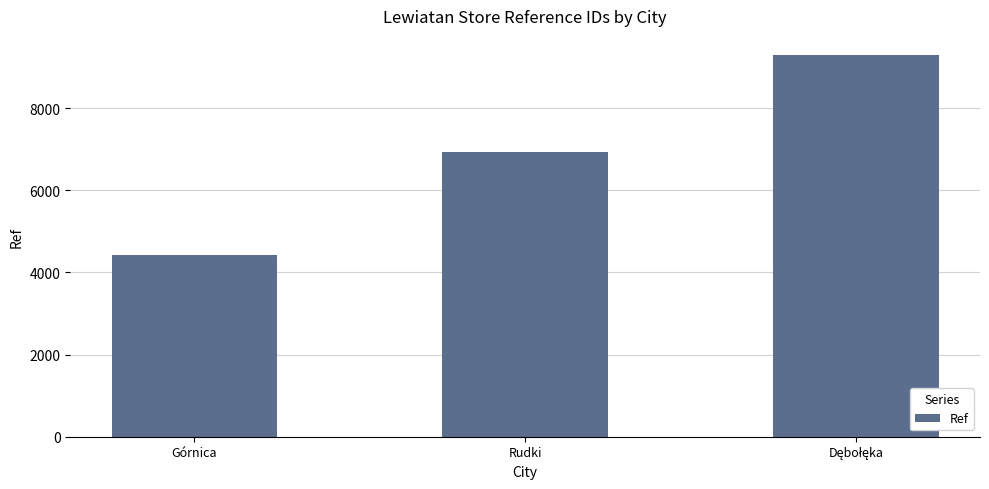

Is it true that the value at Górnica is 2496?

False